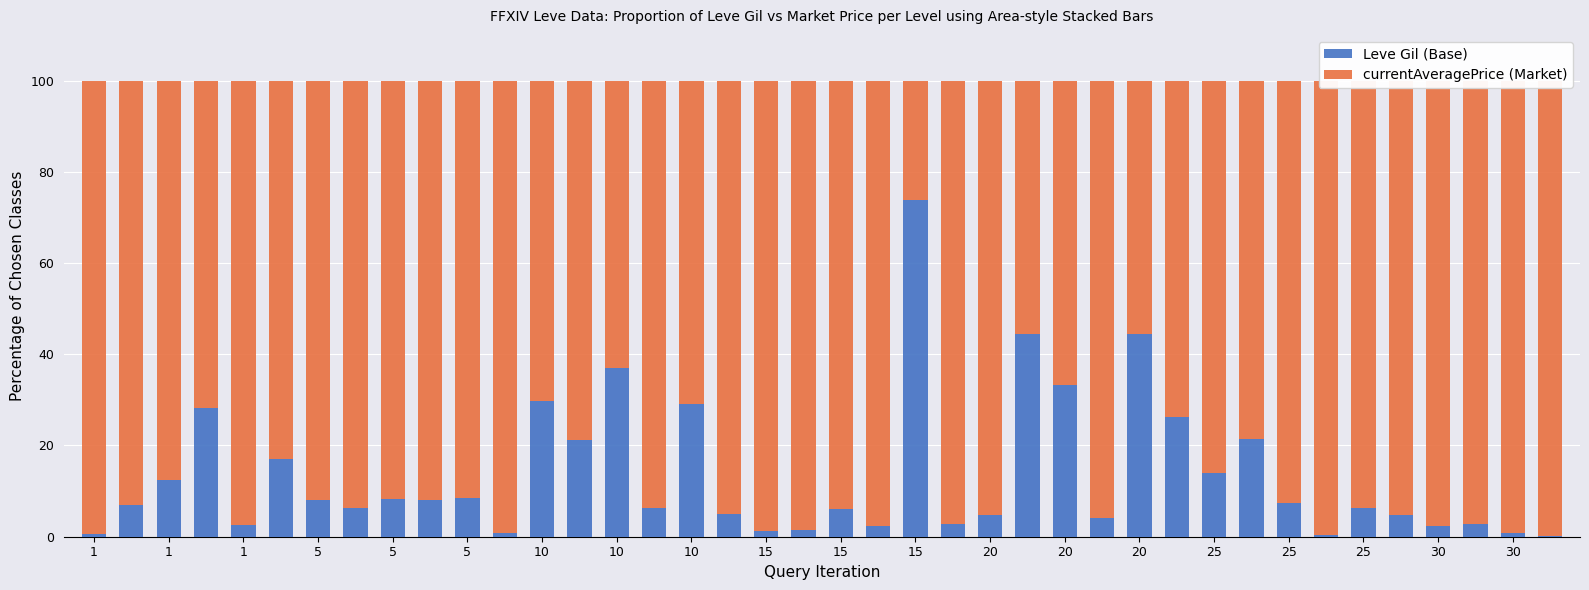

Reading right to left, transcribe all the data shown in this chart.

Leve Gil (Base): 0.1	0.9	2.7	2.4	4.7	6.4	0.4	7.5	21.5	14.0	26.2	44.4	4.0	33.3	44.4	4.7	2.8	73.8	2.3	6.1	1.5	1.2	4.9	29.0	6.2	37.0	21.1	29.7	0.8	8.4	8.1	8.3	6.3	8.1	17.1	2.5	28.3	12.4	7.0	0.6
currentAveragePrice (Market): 99.9	99.1	97.3	97.6	95.3	93.6	99.6	92.5	78.5	86.0	73.8	55.6	96.0	66.7	55.6	95.3	97.2	26.2	97.7	93.9	98.5	98.8	95.1	71.0	93.8	63.0	78.9	70.3	99.2	91.6	91.9	91.7	93.7	91.9	82.9	97.5	71.7	87.6	93.0	99.4